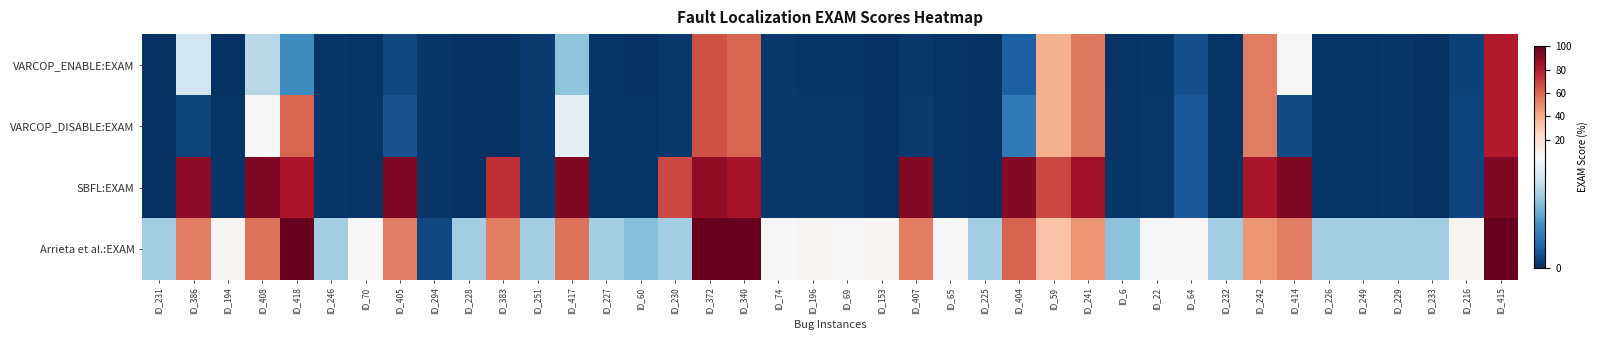

How many data points does each series have?

40